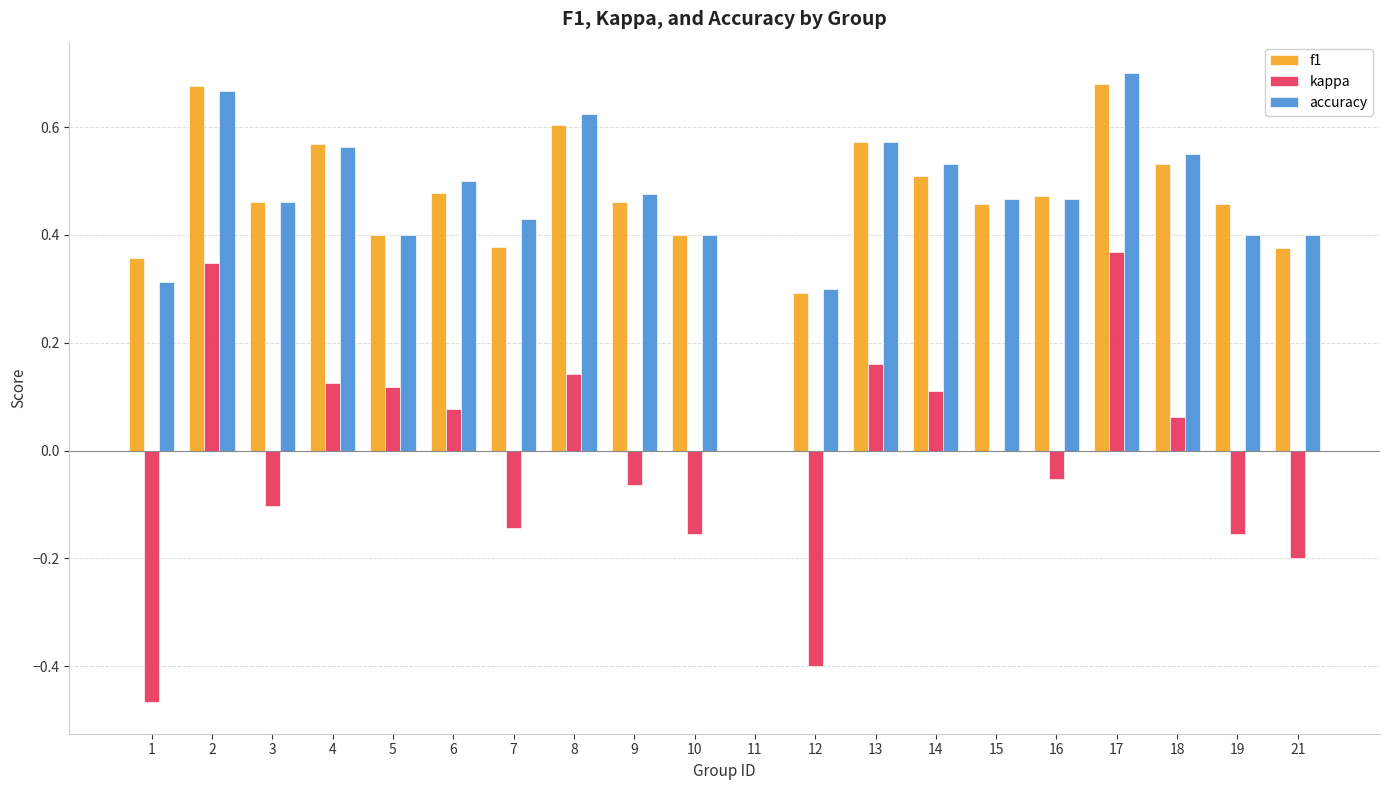

Which series changed the most between 12 and 18?

kappa